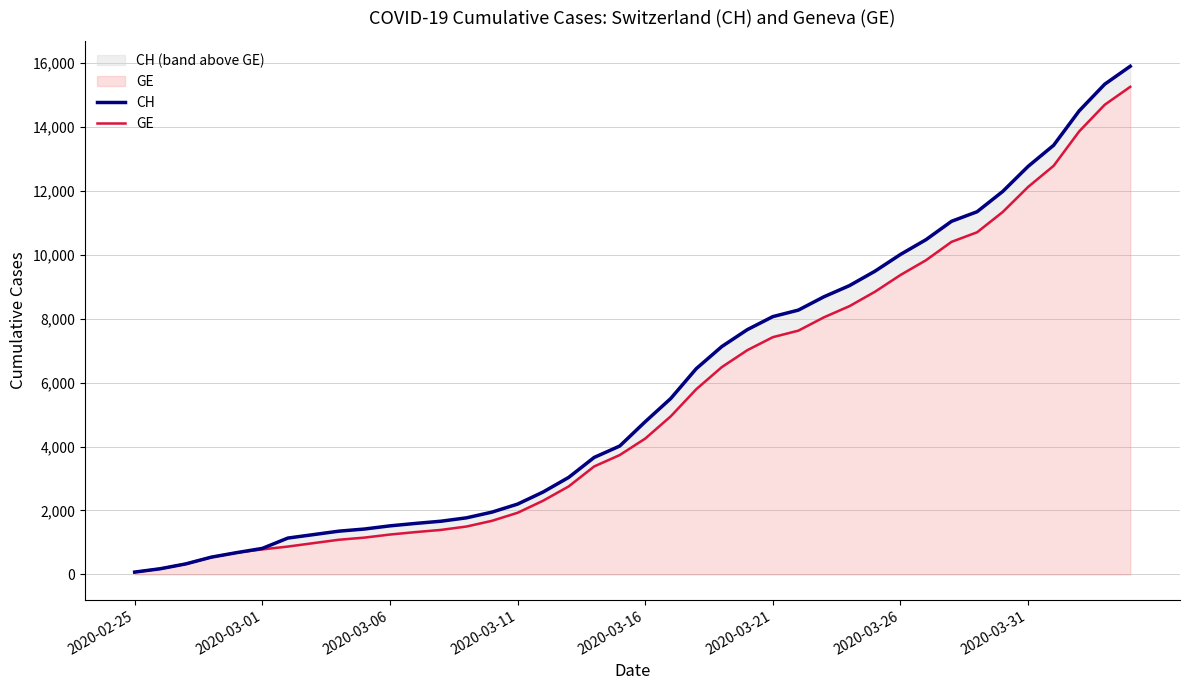

What is the average value of the GE series?

5425